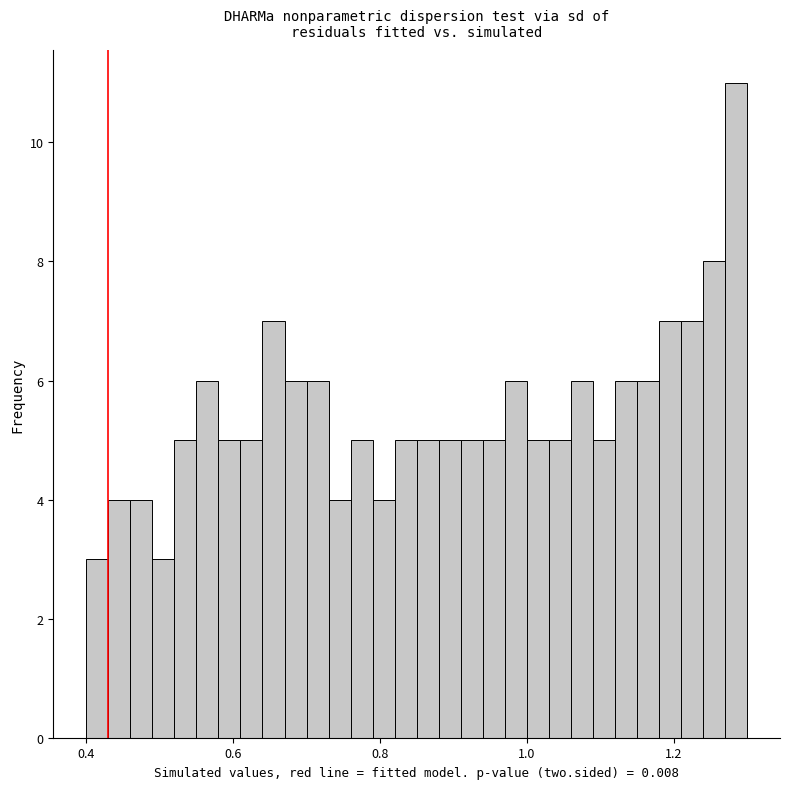

Around what value on the x-axis is the tallest bar? Give the approximate position of its centre, as read against the axis.

1.28